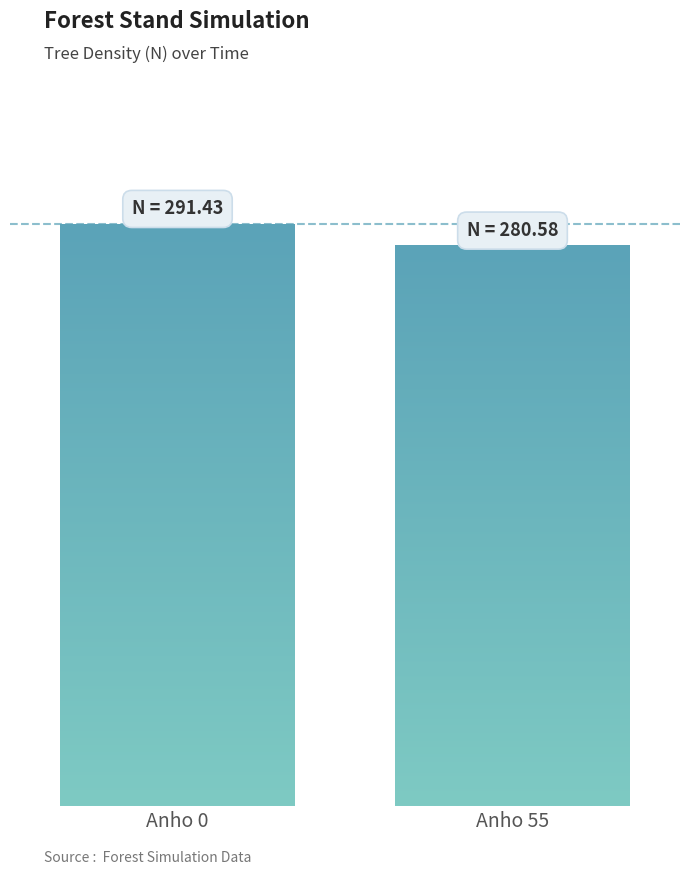

What is the sum of the values at Anho 0 and Anho 55?

572.0